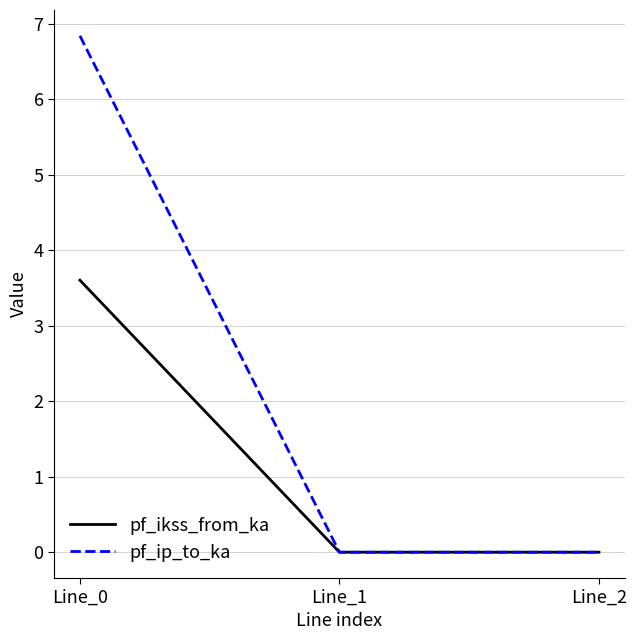

Is it true that pf_ikss_from_ka equals -1.4 at Line_1?

False